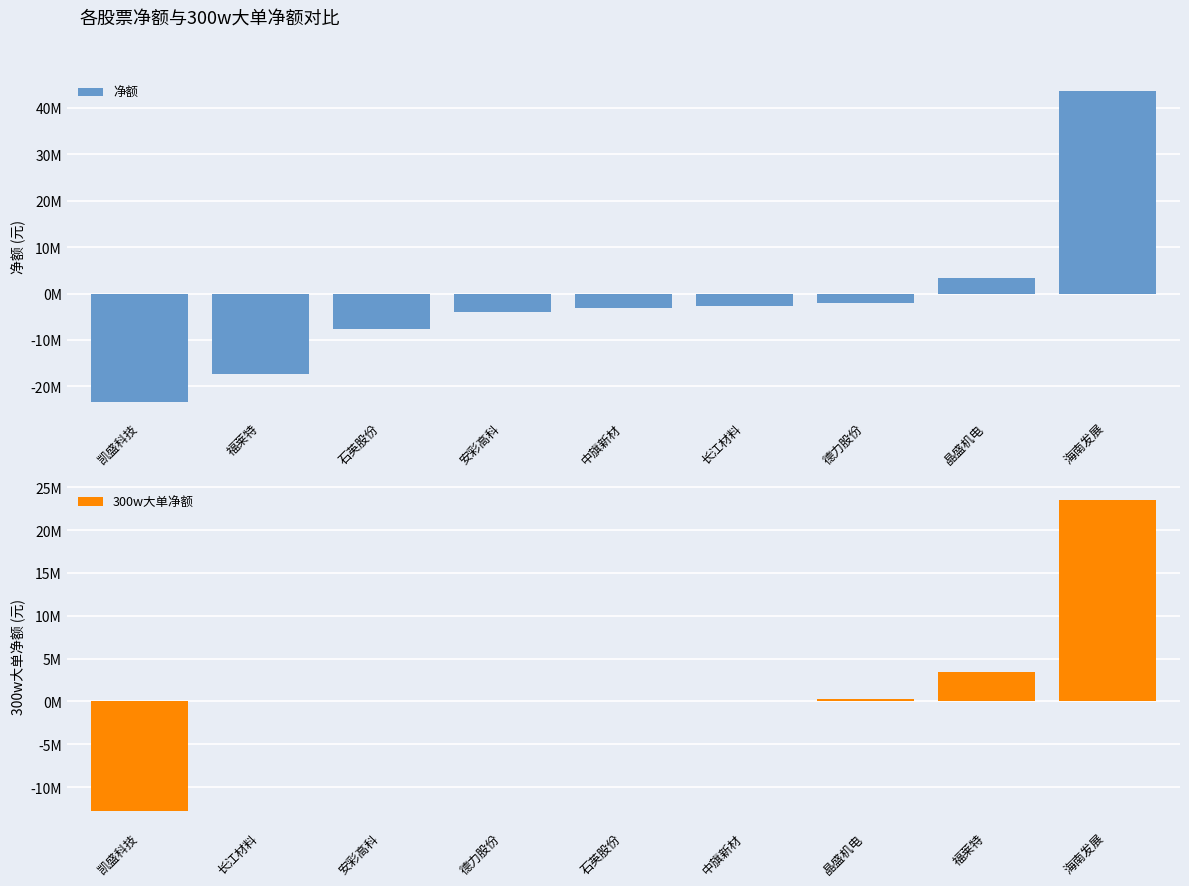

What is the label of the 7th bar from the right?

石英股份